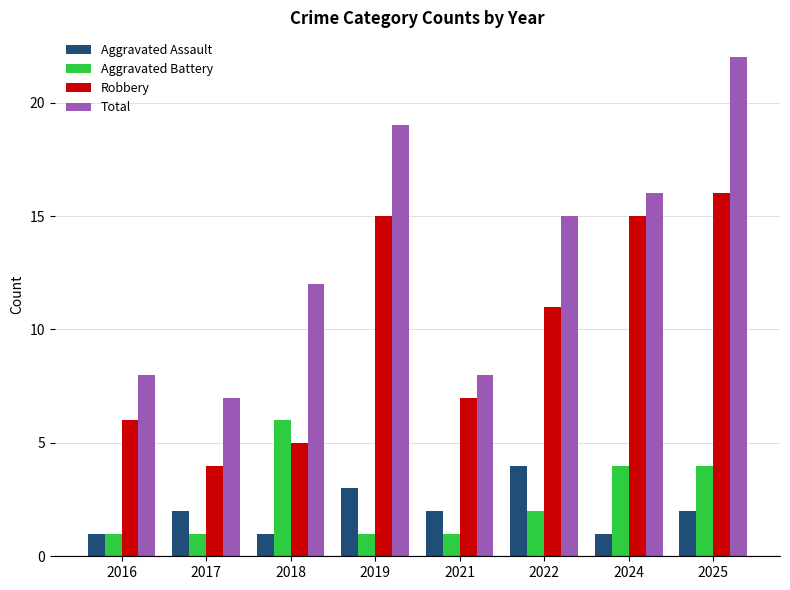

Does the chart contain any negative values?

No